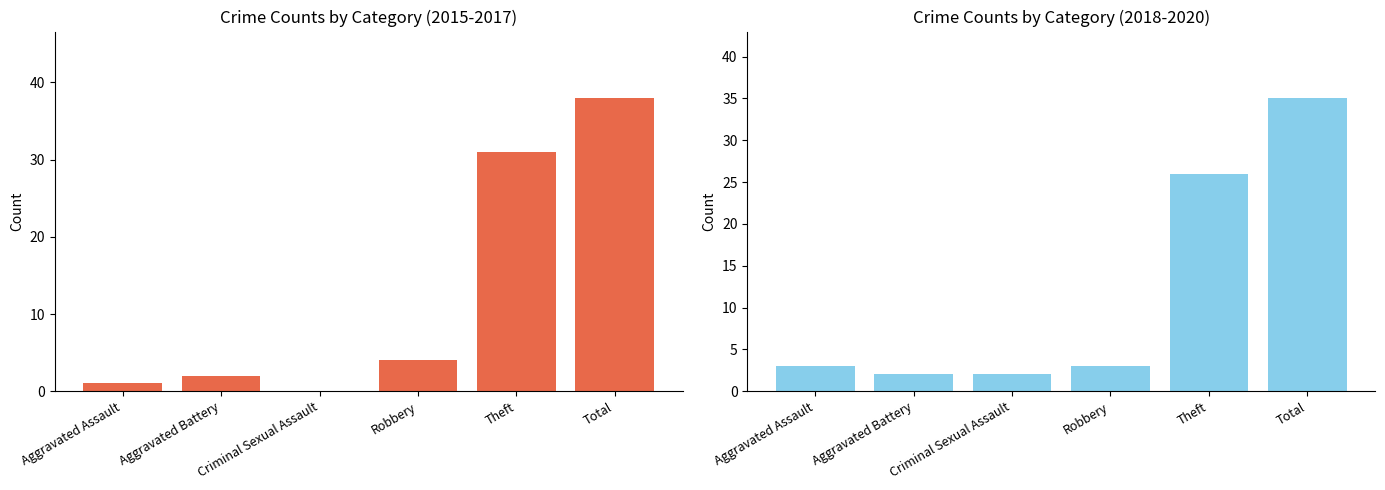

What is the label of the 6th bar from the right?

Aggravated Assault